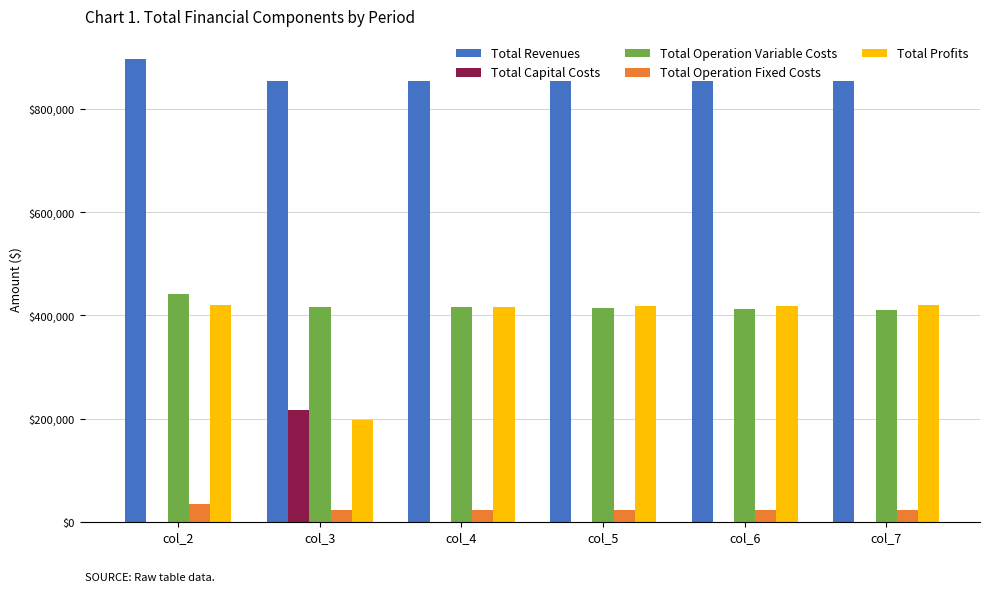

How many data points does each series have?

6